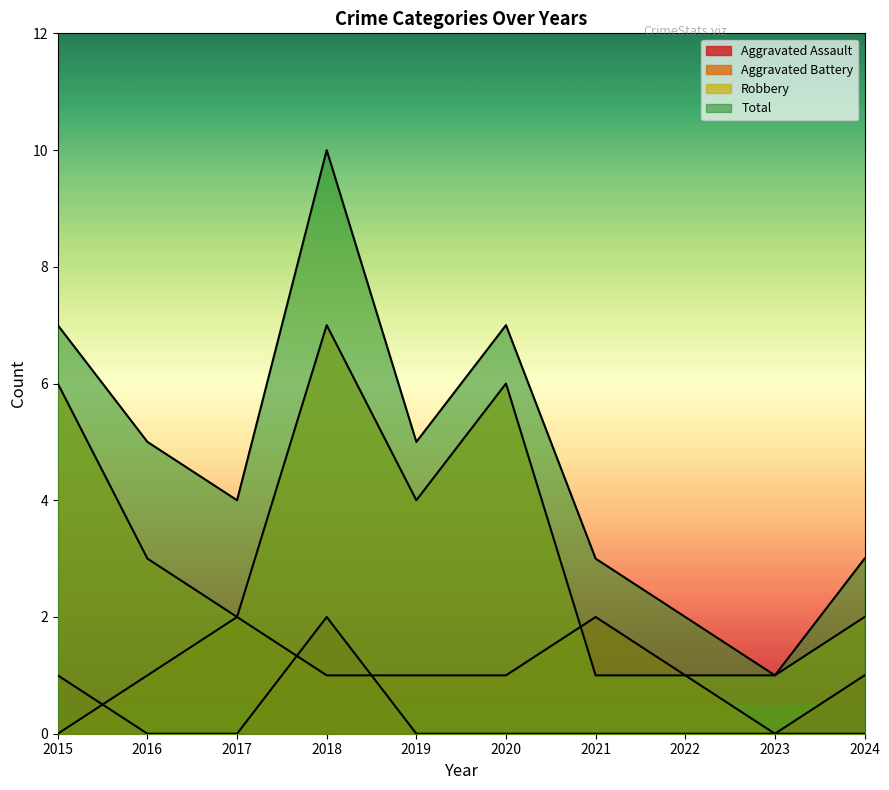

True or false: Aggravated Battery and Total intersect in this chart.

False